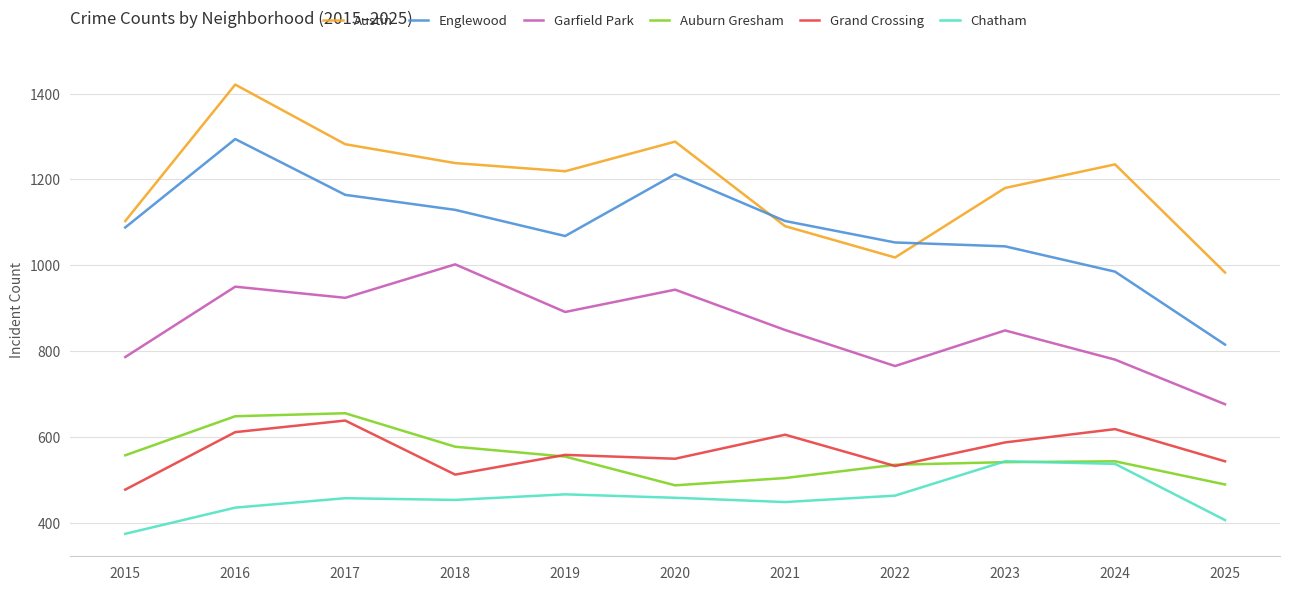

In Englewood, how many points are higher than both neighbors (excluding endpoints)?

2